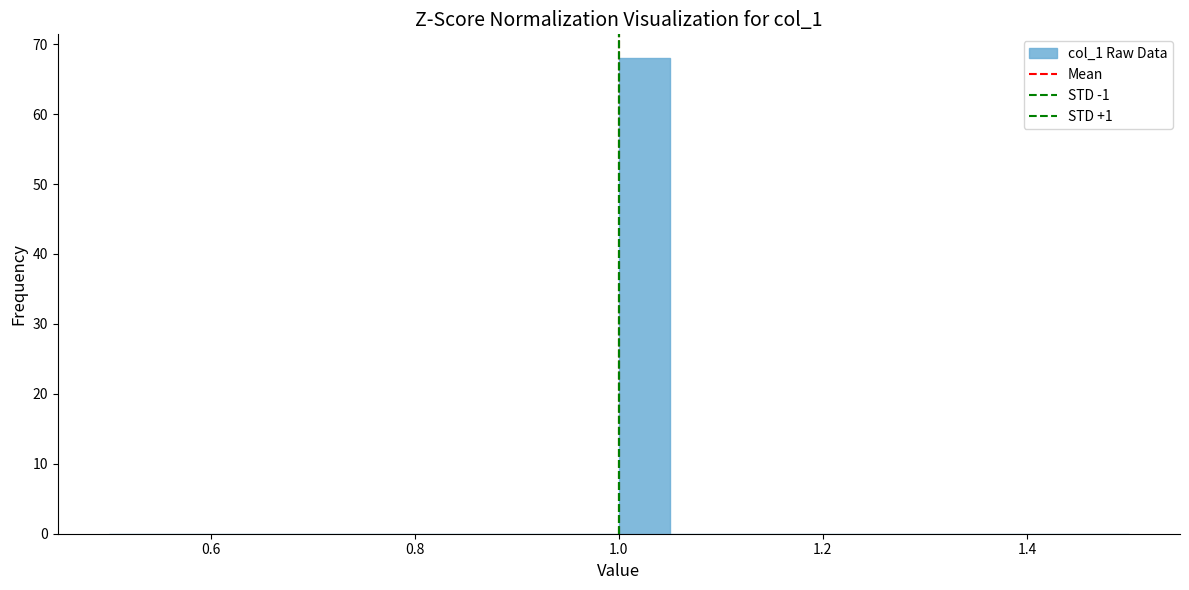

Around what value on the x-axis is the tallest bar? Give the approximate position of its centre, as read against the axis.

1.02